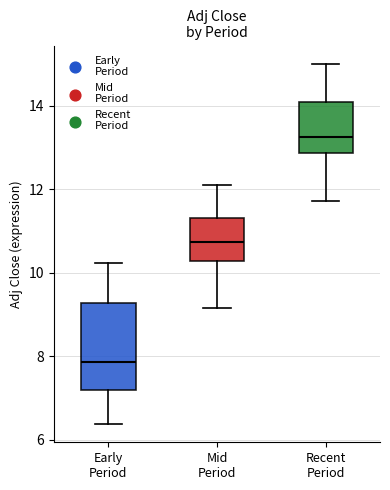

Comparing the boxes themselves (not the whiskers), which one is the tallest?

Early Period